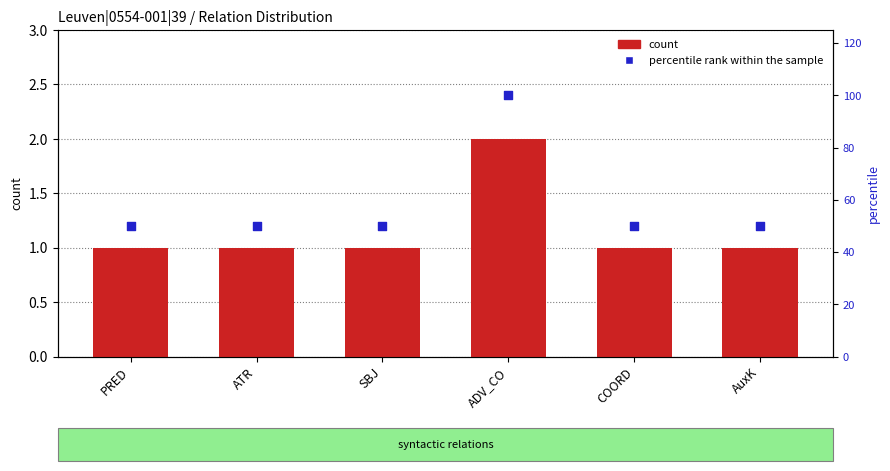

At which category is the sum across all series the highest?

ADV_CO